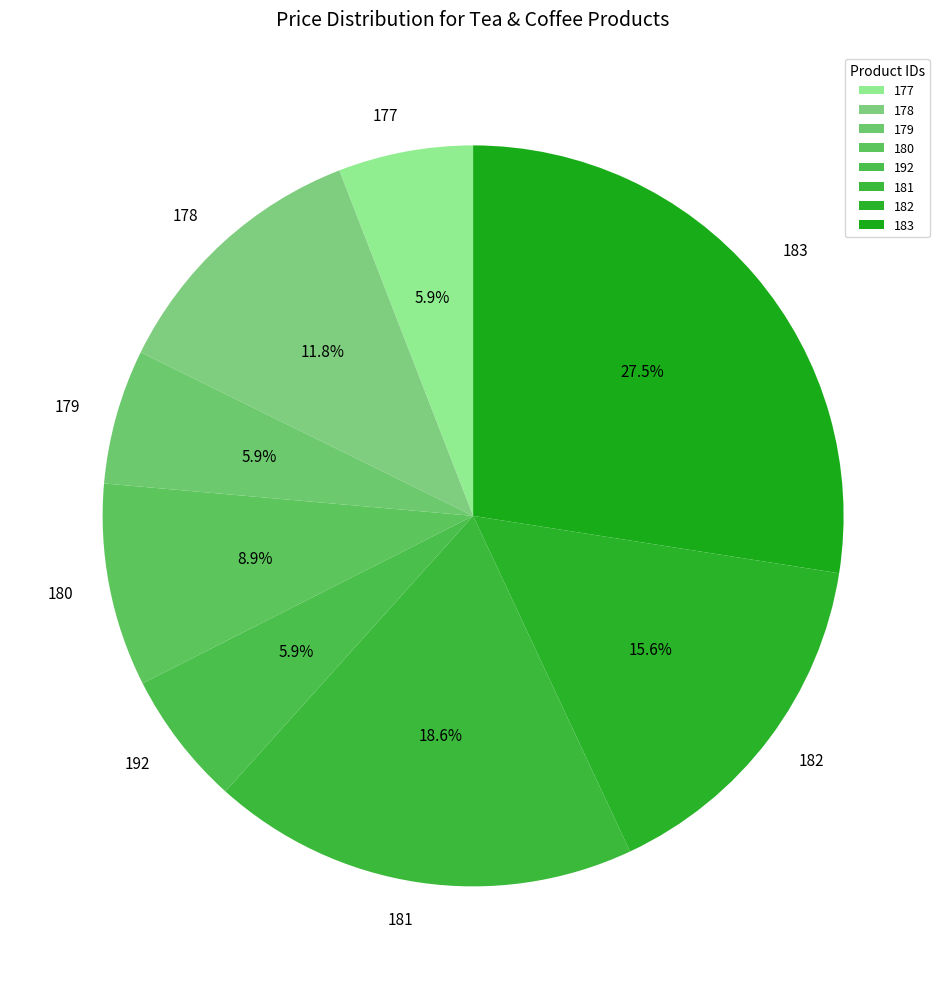

Is the sum of 177 and 182 greater than half?

No